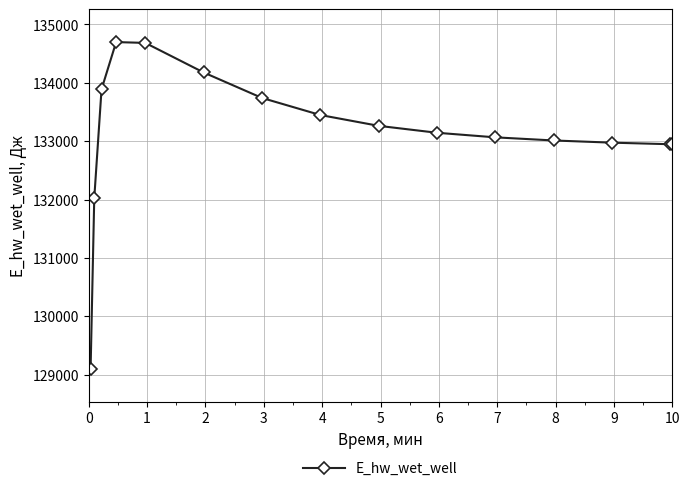

What is the difference between the second highest and second lowest values?

2665.2